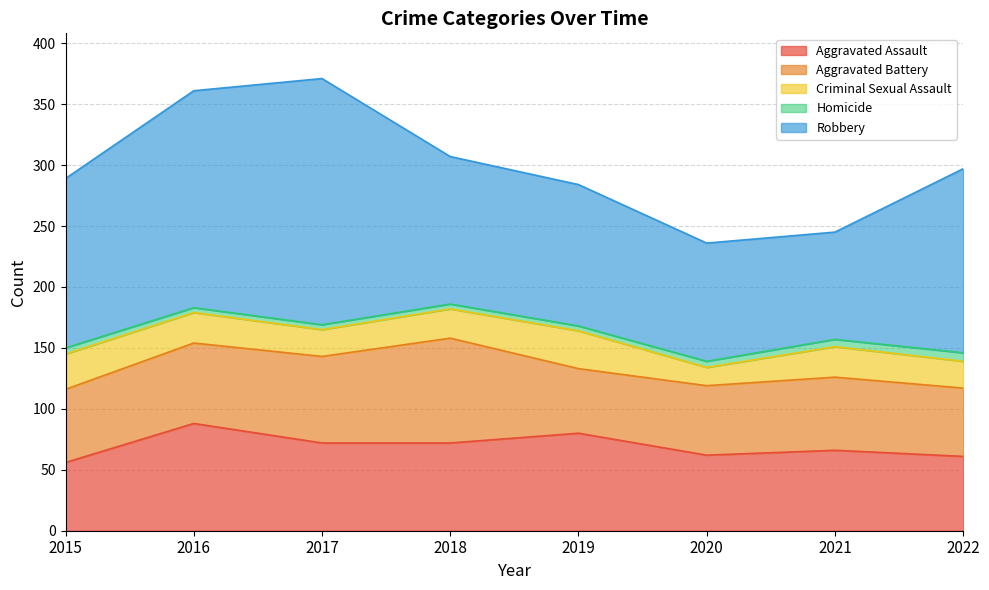

What is the value of the Aggravated Battery point at the 6th from the left?

57